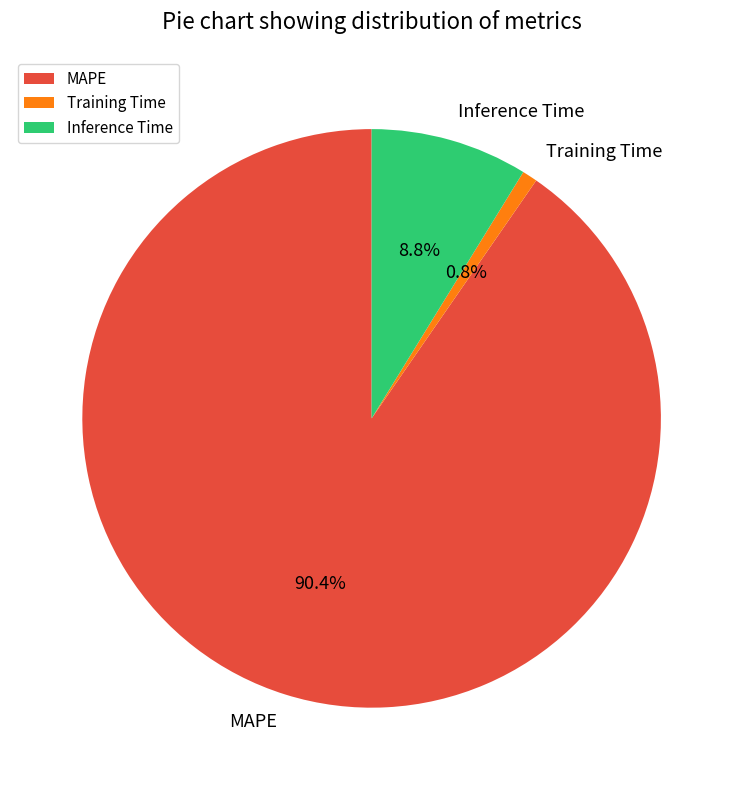

Is it true that Inference Time is 9% of the pie?

True